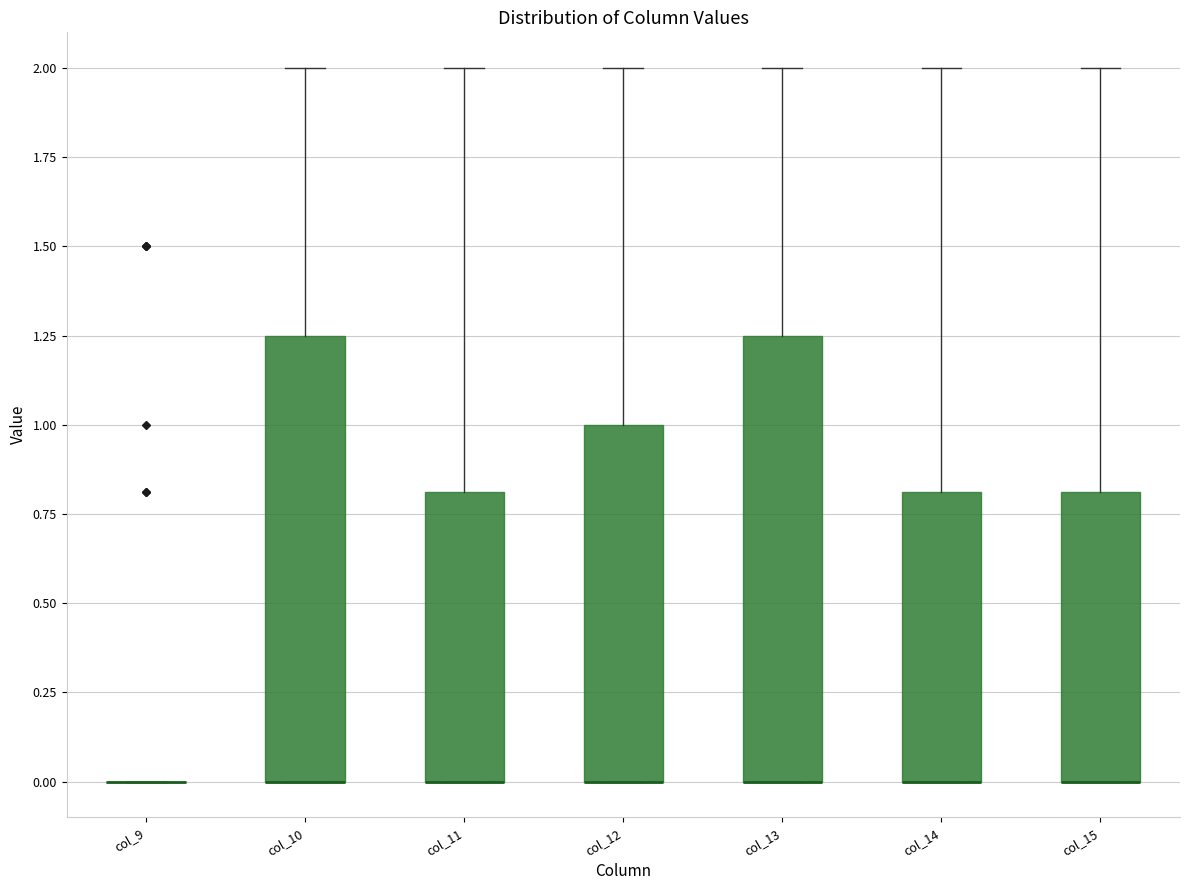

Reading left to right, read every box against the y-axis: the position of its median line, the range the box covers, and the ends of its whiskers. The values are not printed on the chart, so give them approximately, as read against the axis.

col_9: box collapsed to a line at 0.00, whiskers 0.00 to 0.00
col_10: median 0.00 (drawn on the box's lower edge), box 0.00 to 1.25, whiskers 0.00 to 2.00
col_11: median 0.00 (drawn on the box's lower edge), box 0.00 to 0.80, whiskers 0.00 to 2.00
col_12: median 0.00 (drawn on the box's lower edge), box 0.00 to 1.00, whiskers 0.00 to 2.00
col_13: median 0.00 (drawn on the box's lower edge), box 0.00 to 1.25, whiskers 0.00 to 2.00
col_14: median 0.00 (drawn on the box's lower edge), box 0.00 to 0.80, whiskers 0.00 to 2.00
col_15: median 0.00 (drawn on the box's lower edge), box 0.00 to 0.80, whiskers 0.00 to 2.00